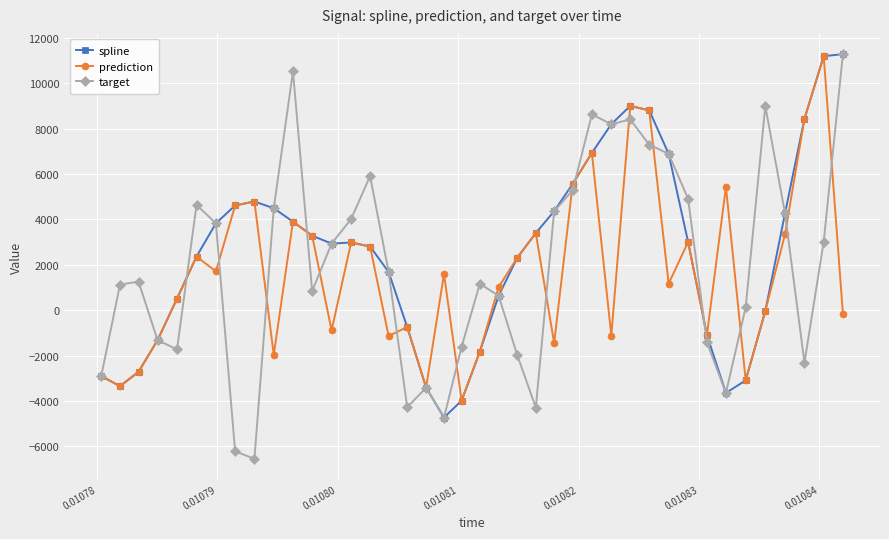

What is the value of the prediction point at the 3rd from the left?

-2717.4